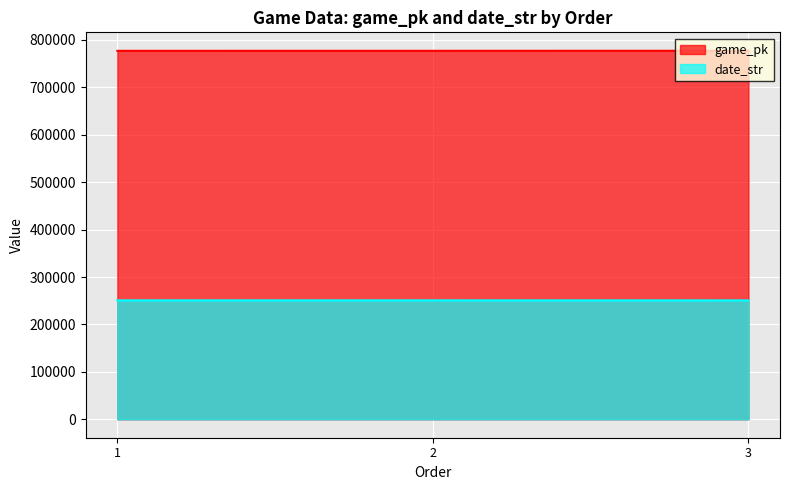

How many lines are shown in the chart?

2